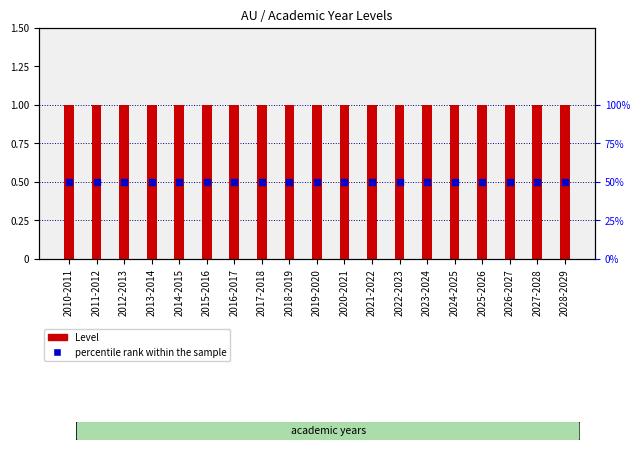

What are all the series names shown in the legend?

Level, percentile rank within the sample